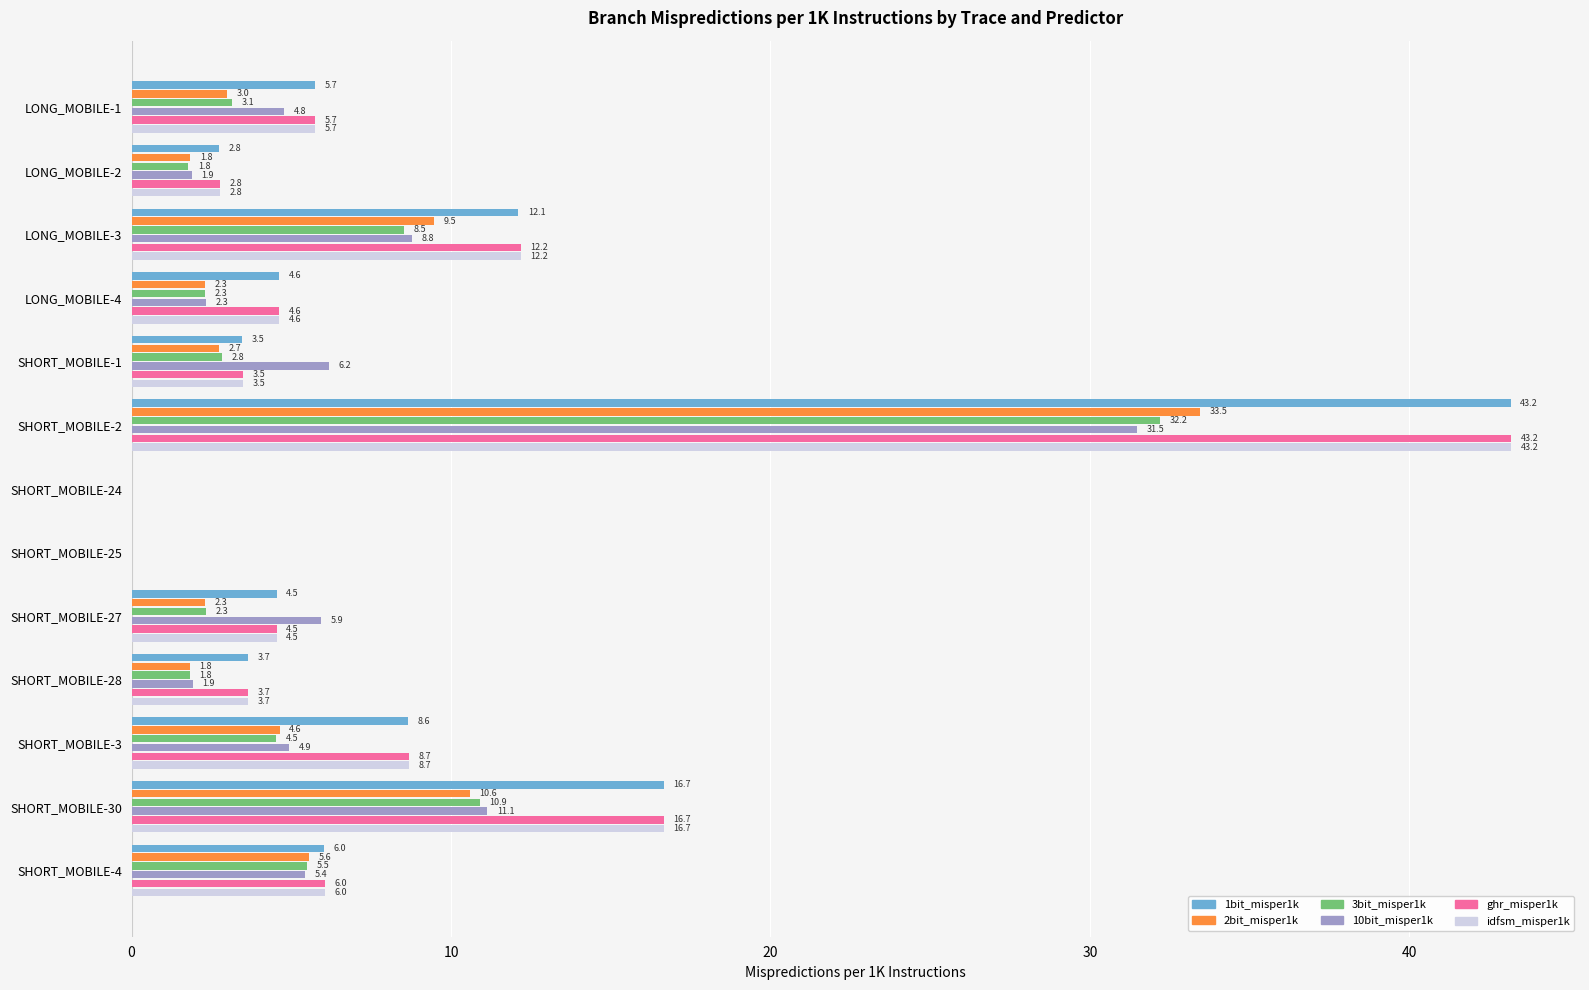

True or false: 1bit_misper1k has a value of 8.9 at LONG_MOBILE-1.

False